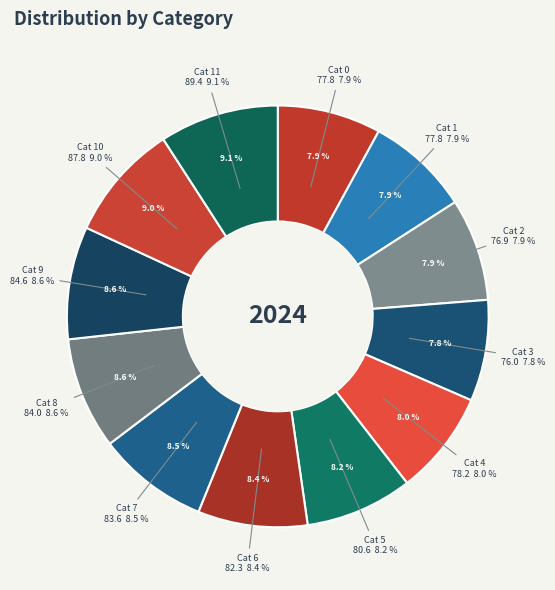

Count the number of slices in the pie.

12